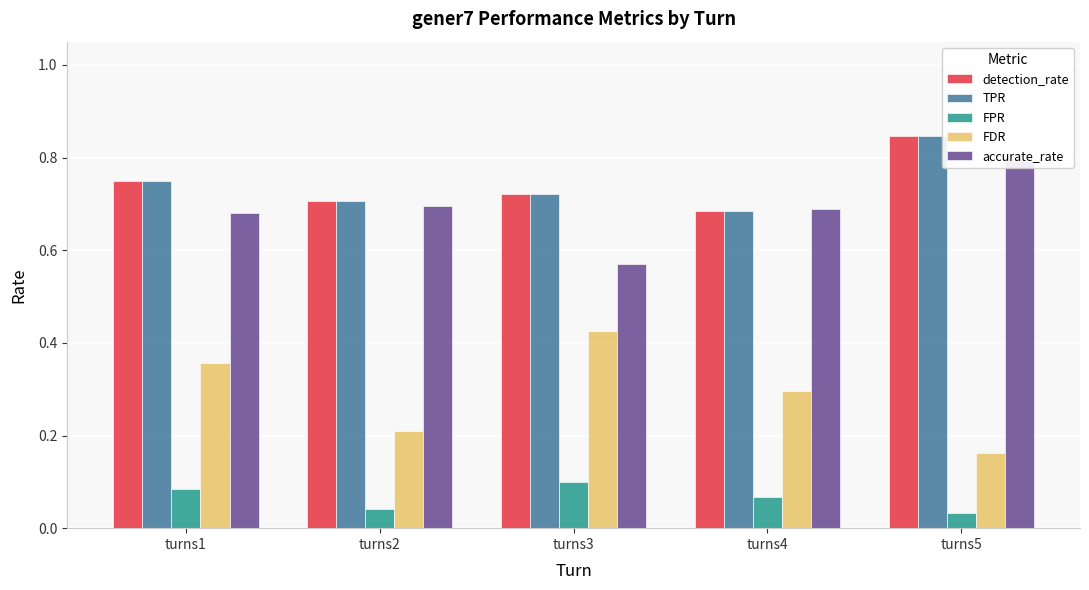

How many accurate_rate values are between 0 and 1?

5